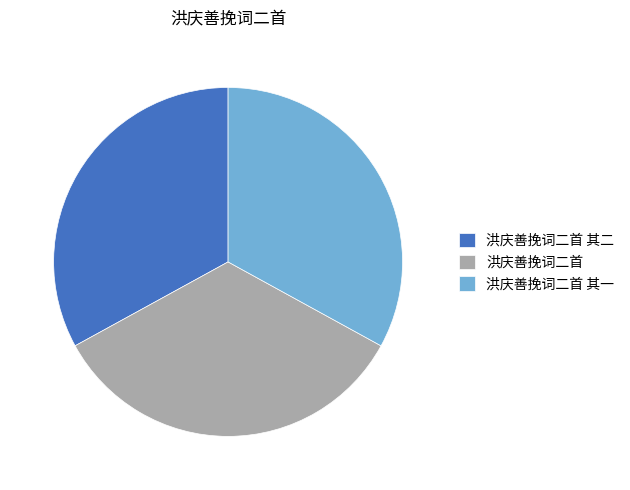

What is the largest slice in the pie chart?

洪庆善挽词二首